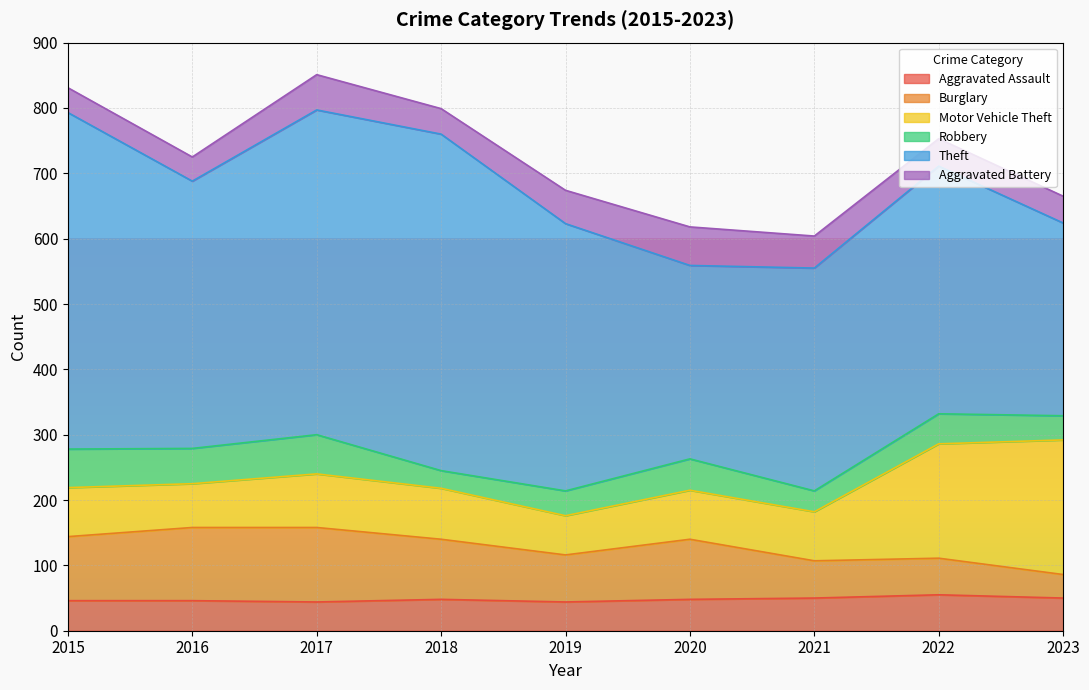

What is the total value across all series at 2022?

753